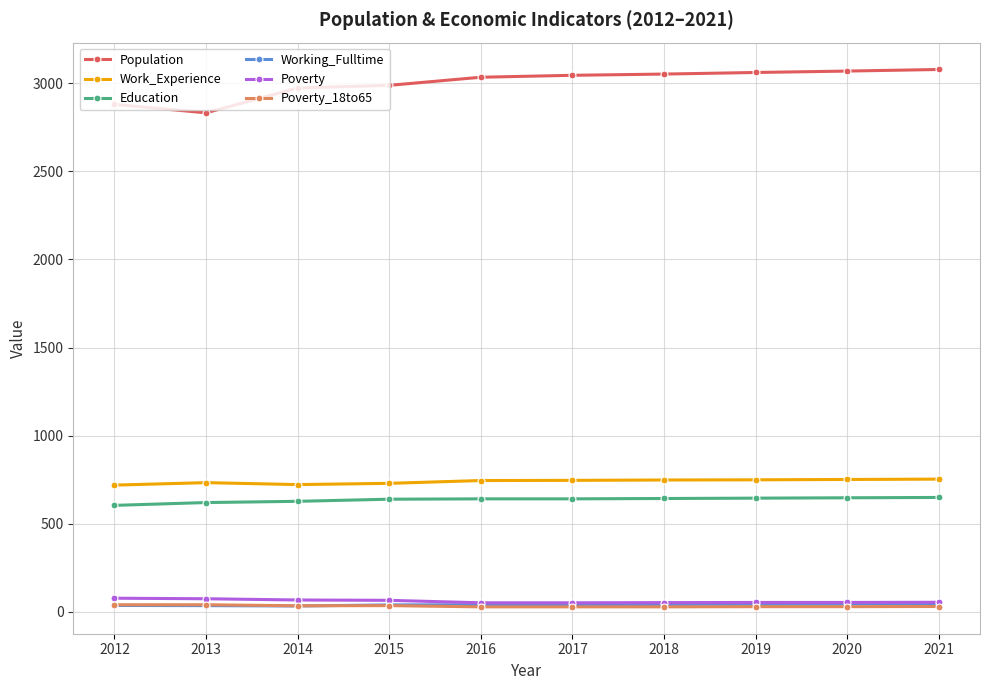

The value of Work_Experience at 2015 is 729. True or false?

True